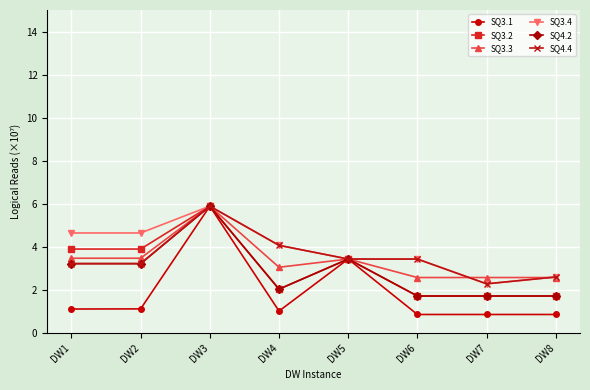

Which series has the widest spread of values?

SQ3.1